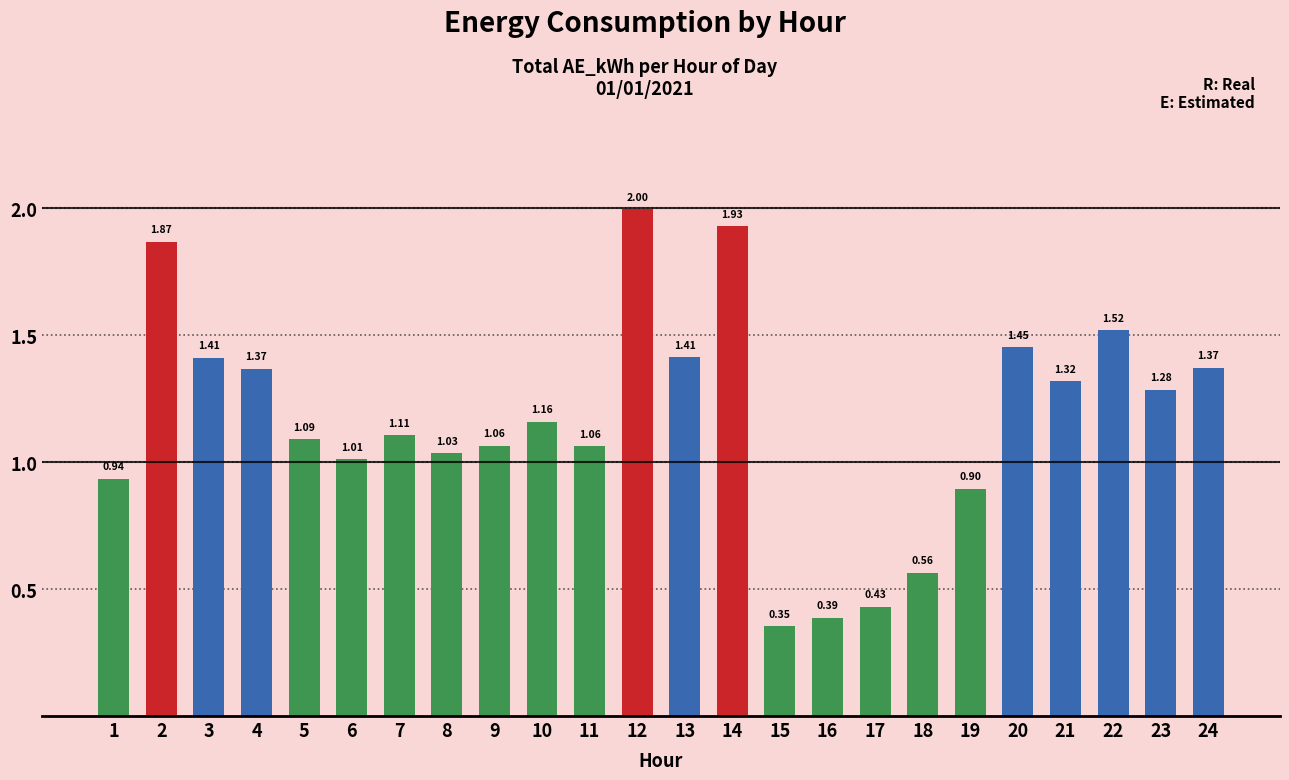

What is the change in value from 5 to 22?

+0.4